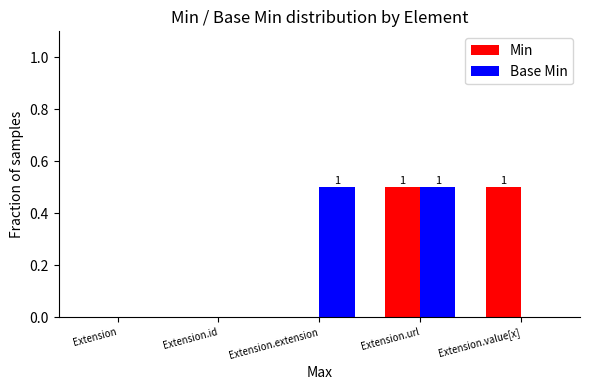

What is the spread (max minus min) of values at Extension.value[x]?

0.5